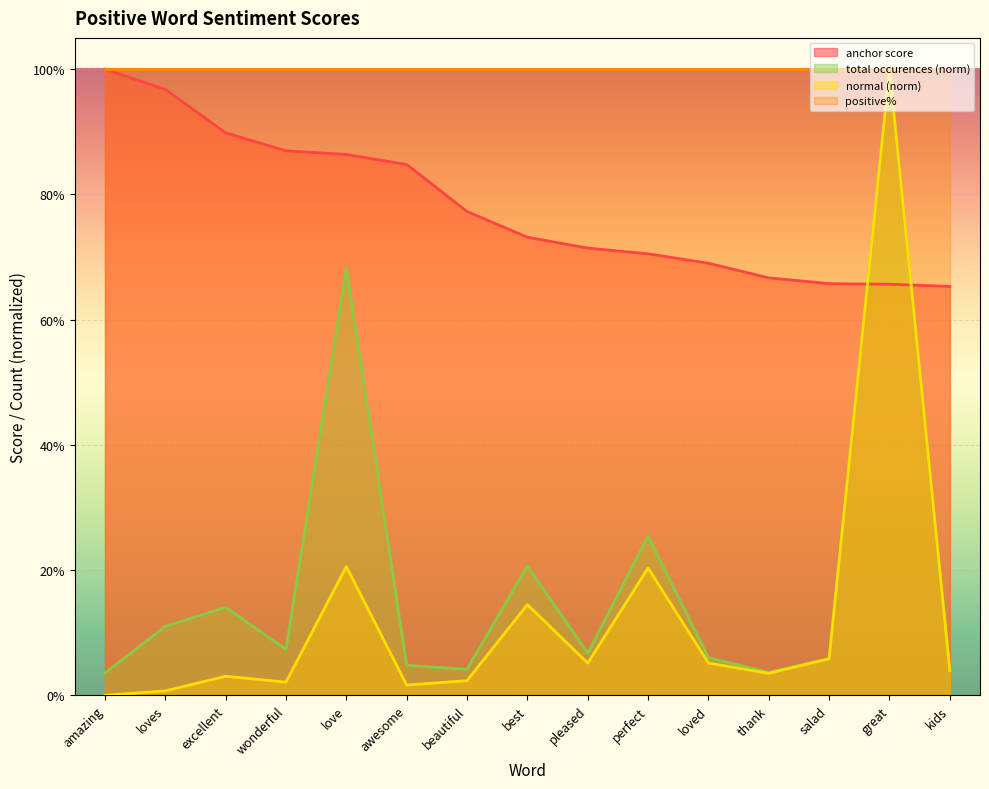

Is it true that anchor score equals 0.7 at kids?

True